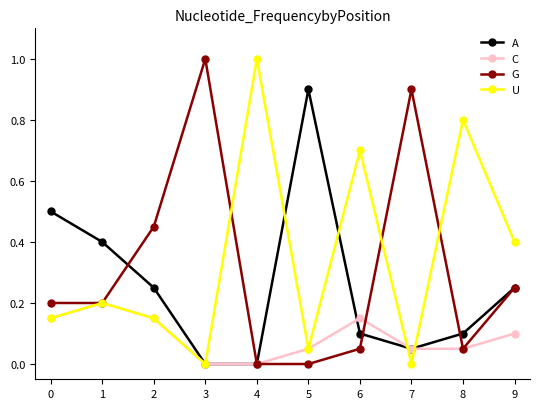

At which category does C reach its first local peak?

1